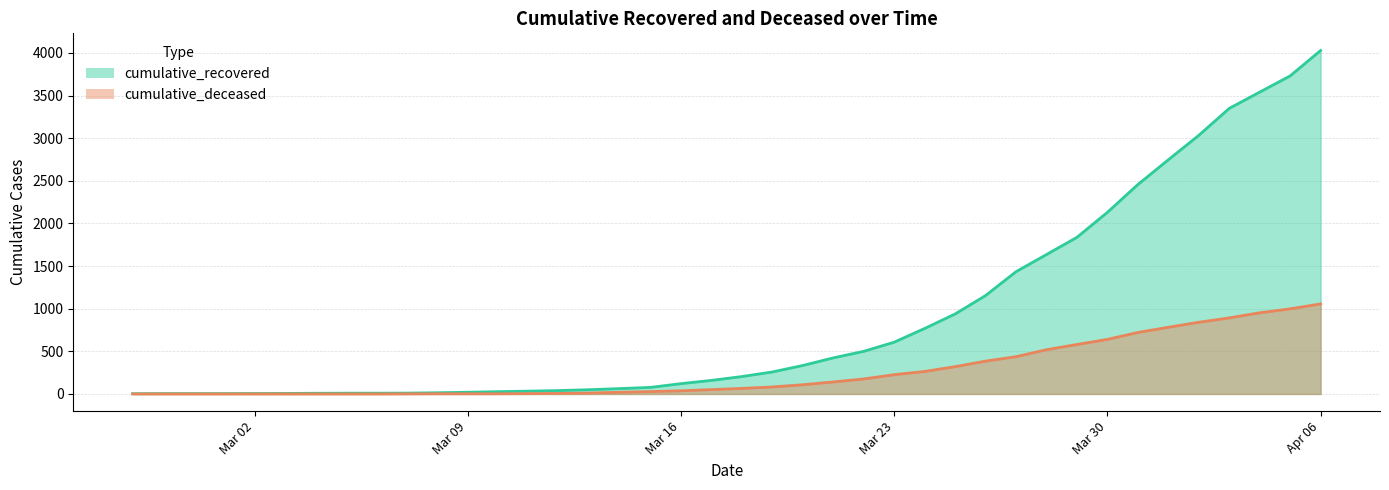

At which category is the sum across all series the highest?

Apr 06